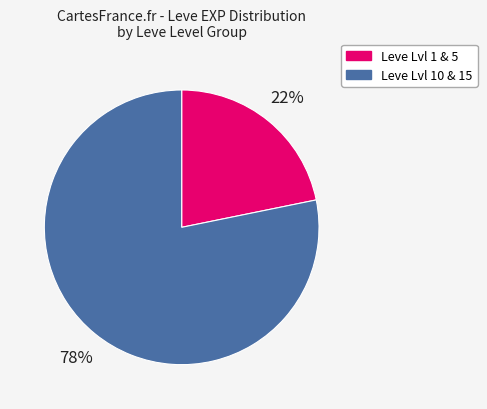

Does any single category account for the majority?

Yes